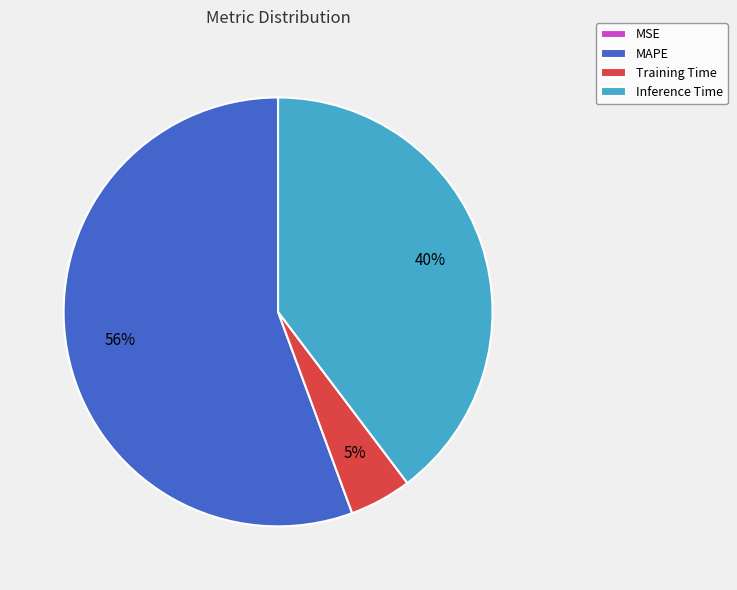

Which slice is the largest?

MAPE